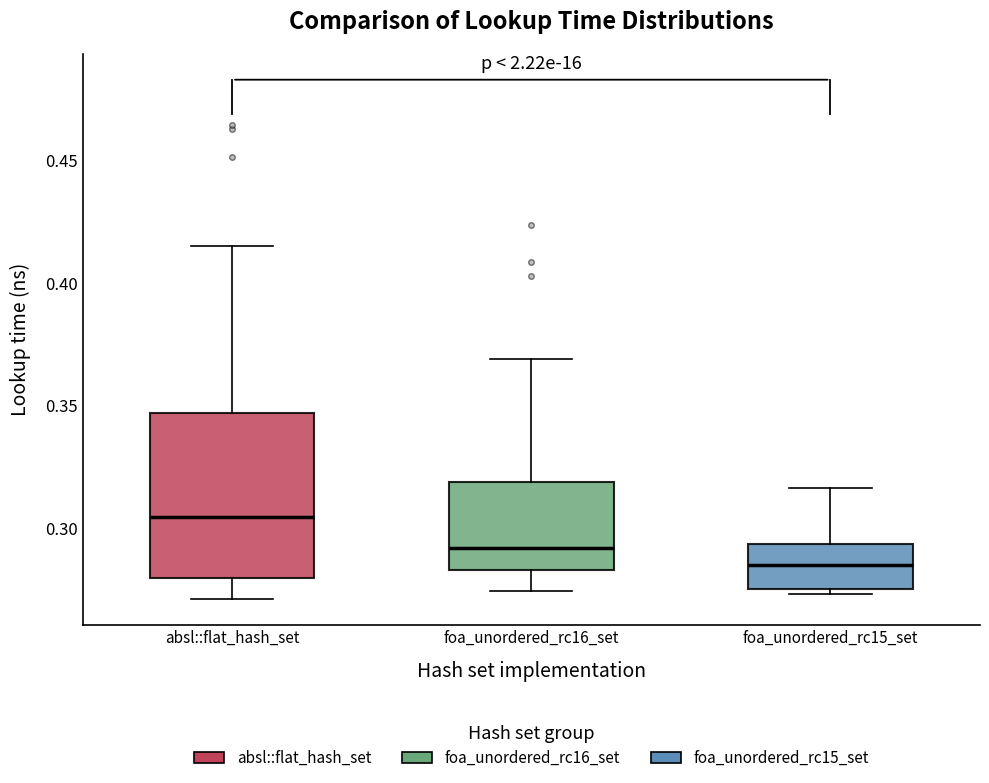

Reading left to right, transcribe this box plot: for each box, give where its median line is, the range the box spans, and where its two whiskers end, as read against the y-axis. The values are not printed on the chart, so give them approximately, as read against the axis.

absl::flat_hash_set: median 0.305, box 0.280 to 0.345, whiskers 0.270 to 0.415
foa_unordered_rc16_set: median 0.290, box 0.285 to 0.320, whiskers 0.275 to 0.370
foa_unordered_rc15_set: median 0.285, box 0.275 to 0.295, whiskers 0.275 (just below the box's lower edge) to 0.315